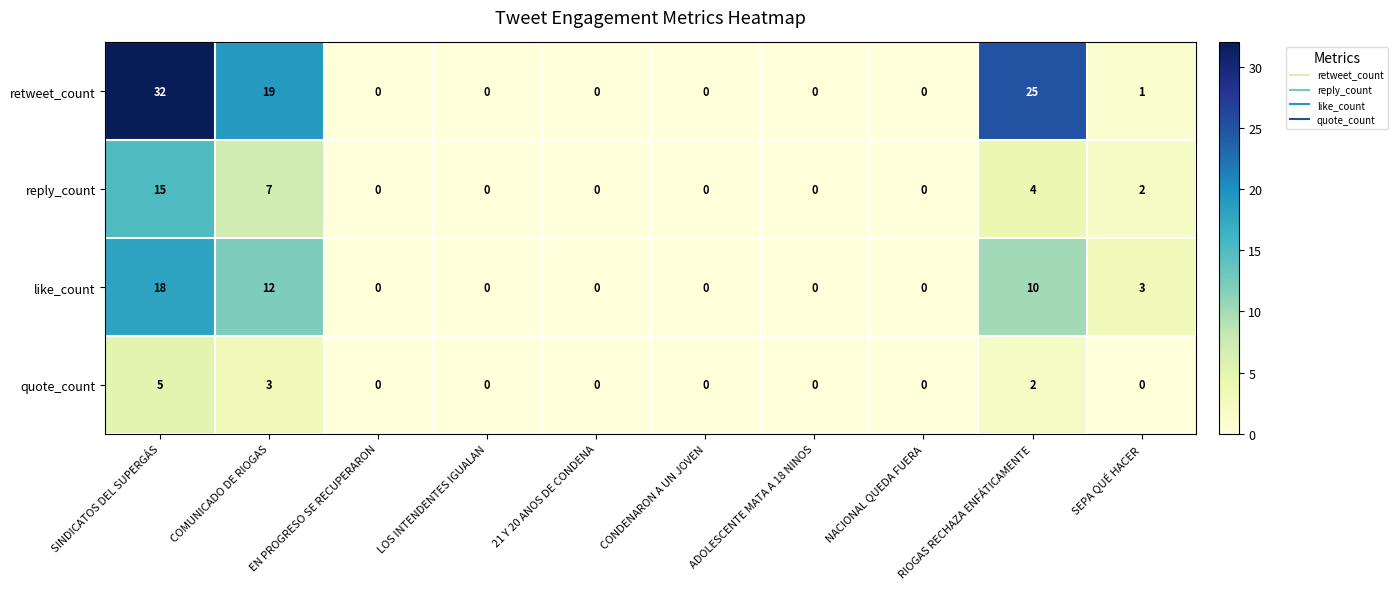

What is the maximum value shown in the chart?

32